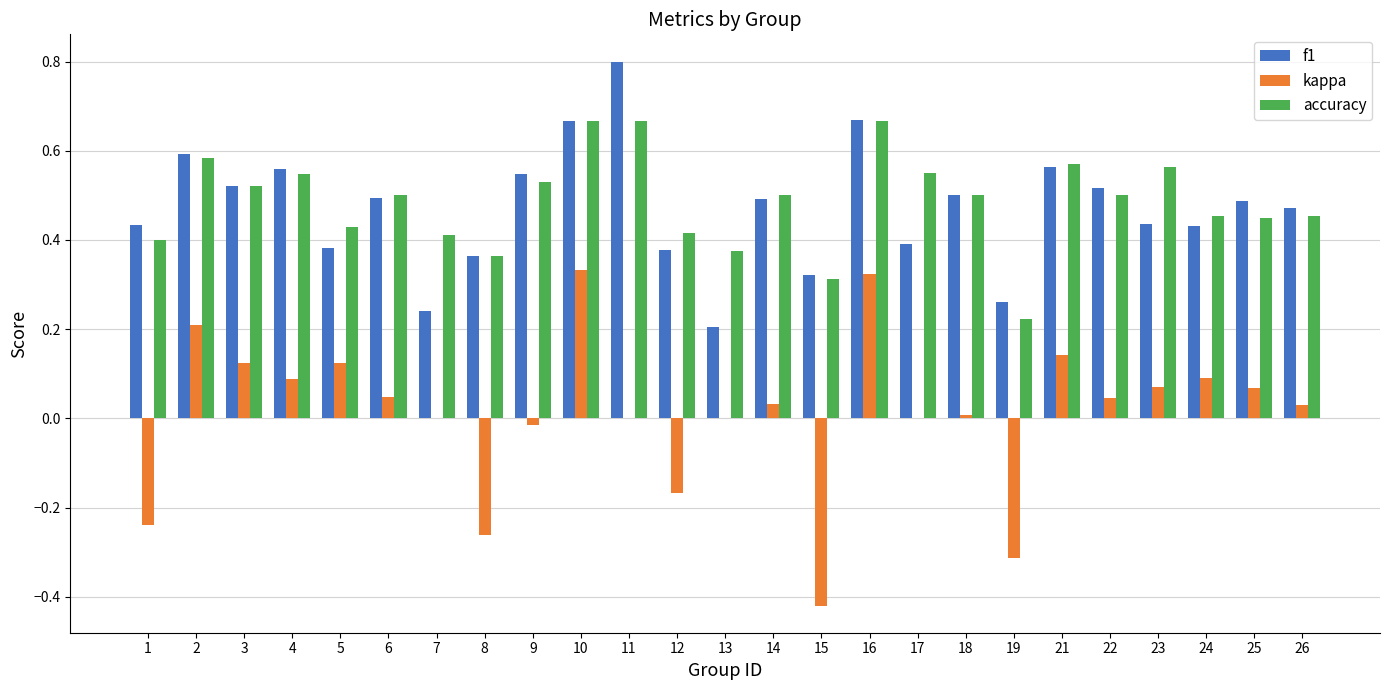

Which category has the highest value in the f1 series?

11